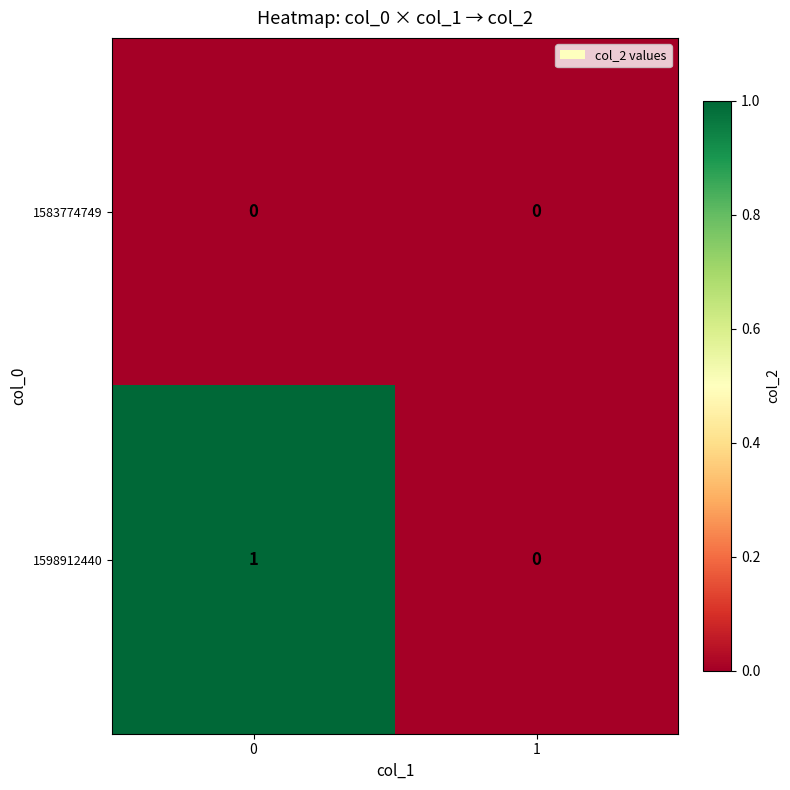

Reading left to right, what are all the values shown in this chart?

1583774749: 0	0
1598912440: 1	0